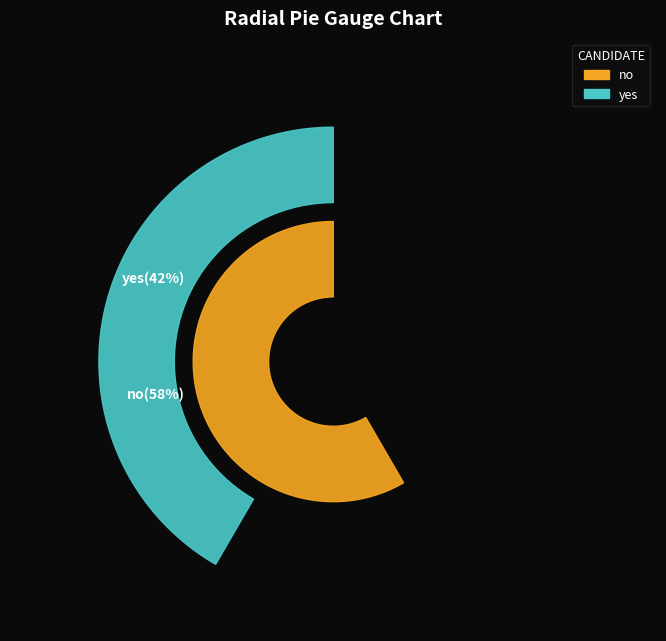

Rank the categories by value from highest to lowest.

no, yes